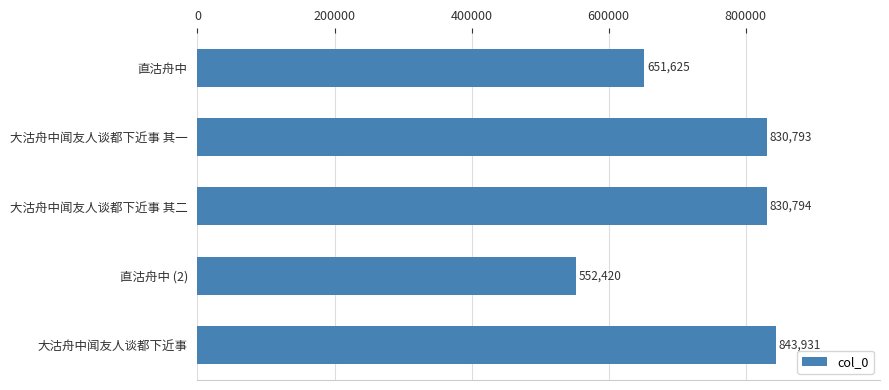

Rank the categories by value from highest to lowest.

大沽舟中闻友人谈都下近事, 大沽舟中闻友人谈都下近事 其二, 大沽舟中闻友人谈都下近事 其一, 直沽舟中, 直沽舟中 (2)